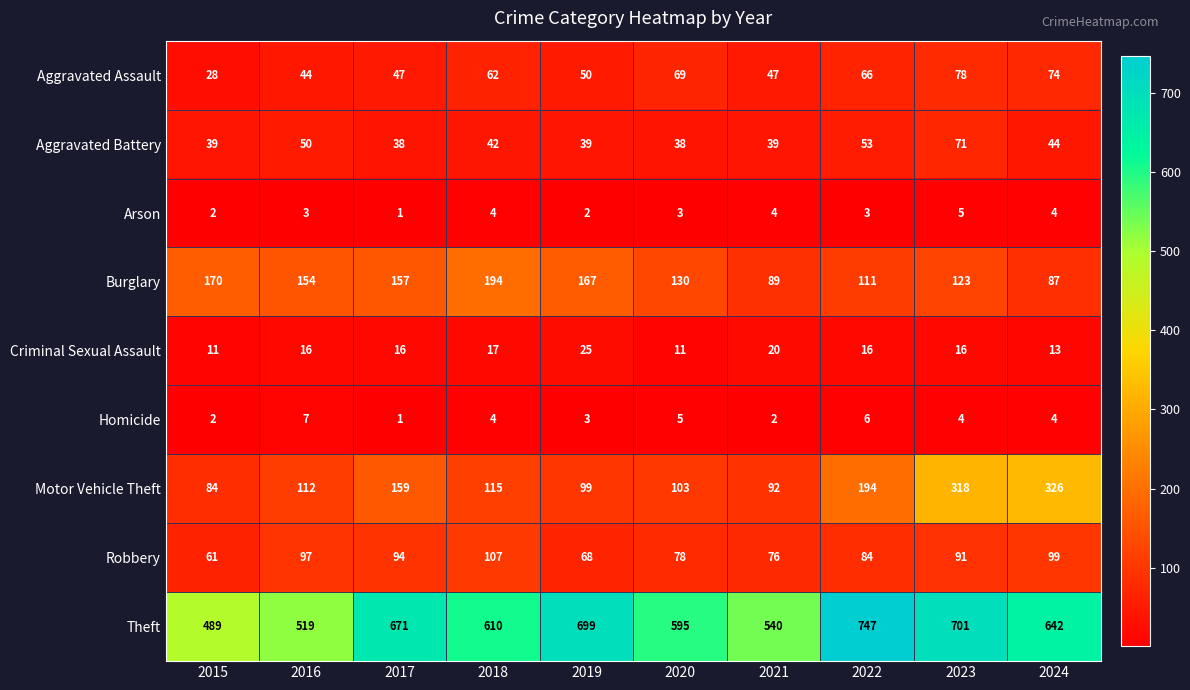

At 2023, list the series in order from largest to smallest.

Theft, Motor Vehicle Theft, Burglary, Robbery, Aggravated Assault, Aggravated Battery, Criminal Sexual Assault, Arson, Homicide